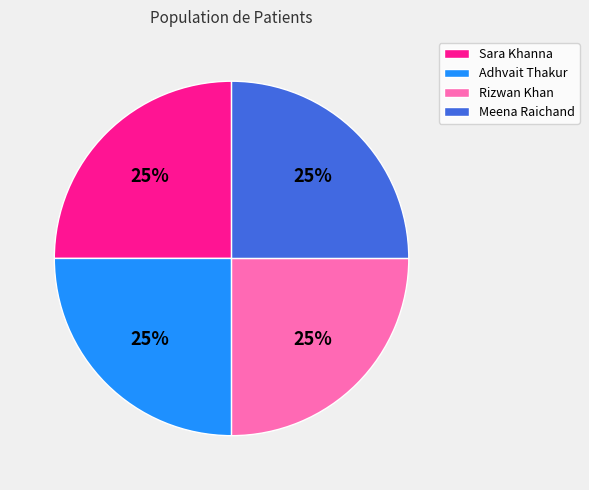

To the nearest percent, what is the average slice percentage?

25%